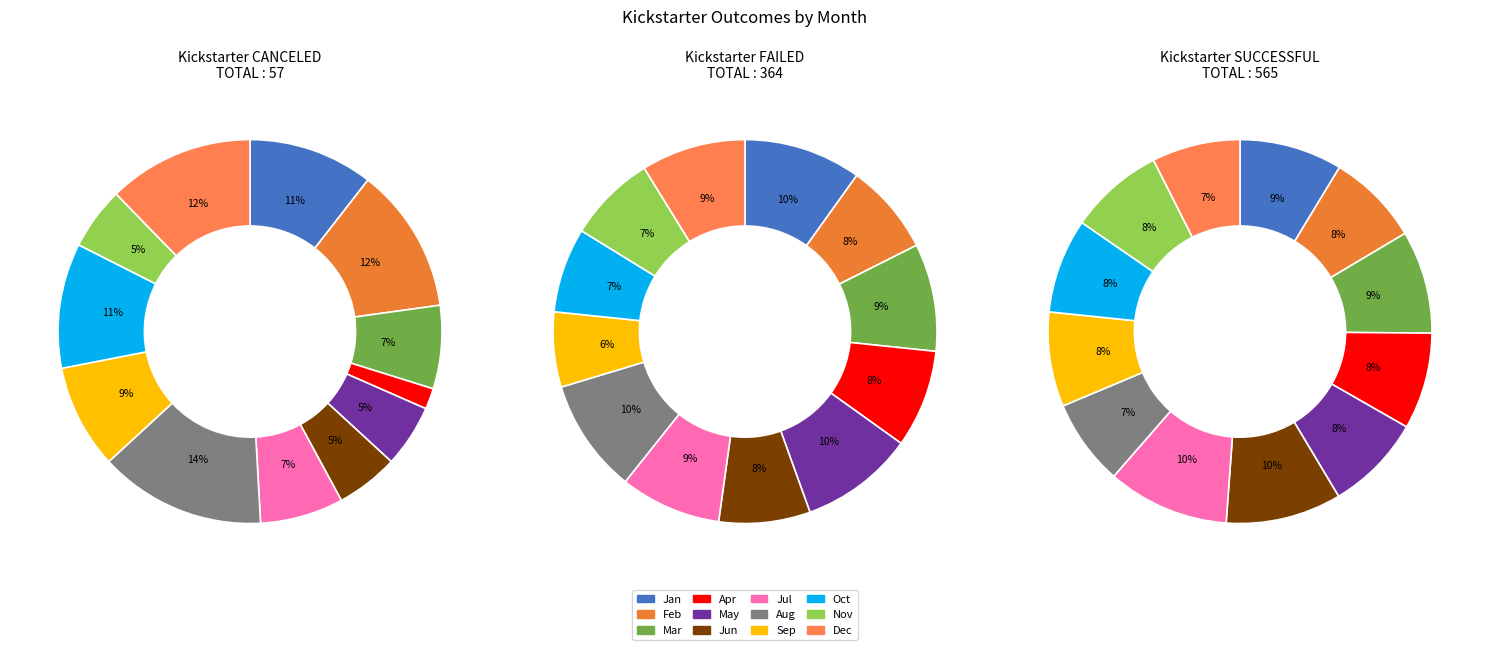

To the nearest percent, what is the difference between the largest and smallest slice percentages?

12%